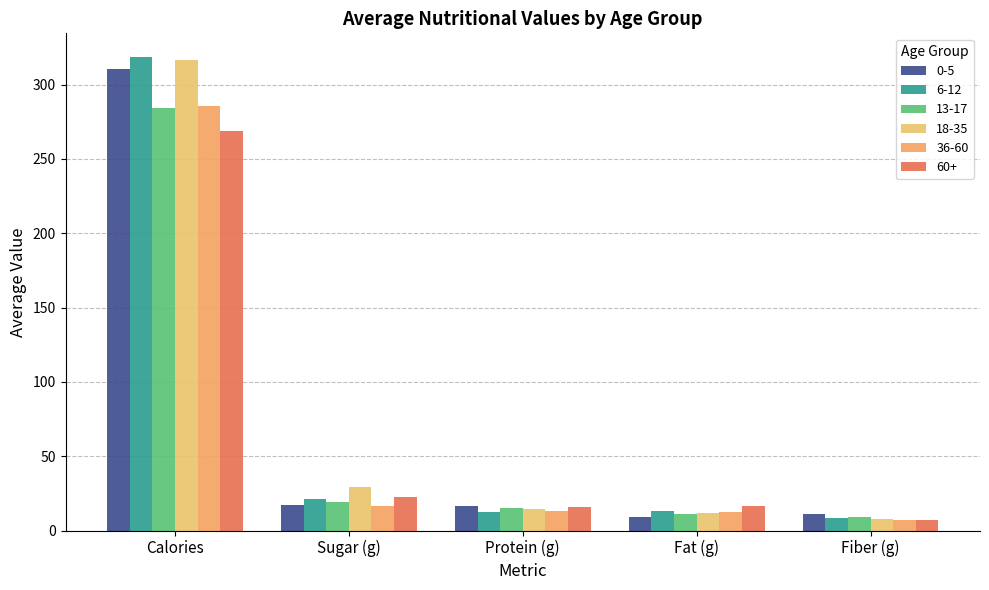

At which label is 18-35 closest to 162?

Sugar (g)